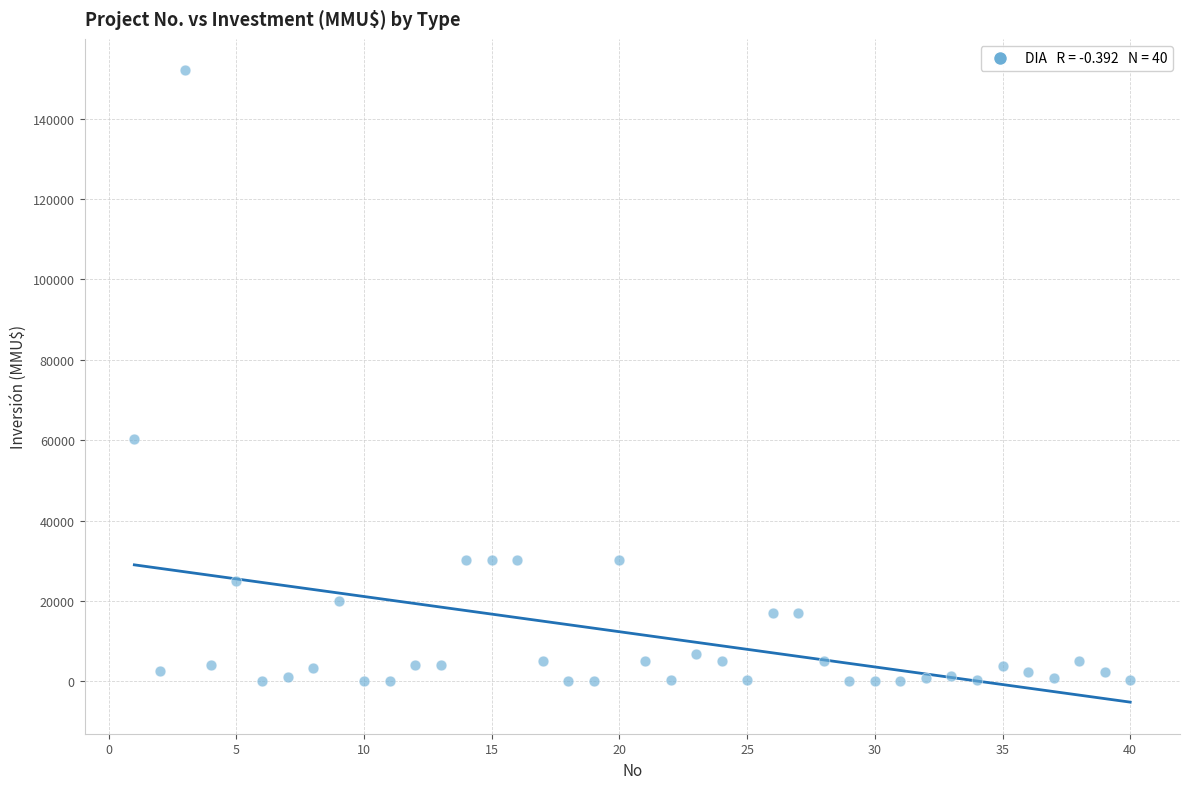

What Y value in the scatter plot is closest to 76000?

60300